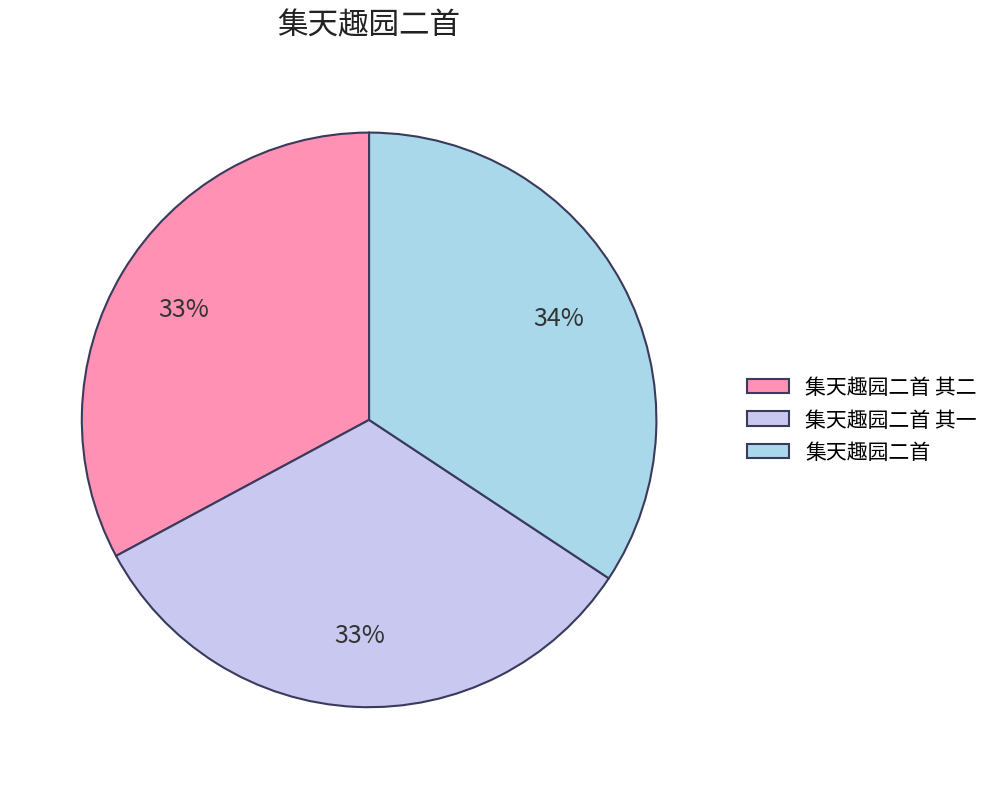

To the nearest percent, what is the difference between the 集天趣园二首 and 集天趣园二首 其二 slice percentages?

1%